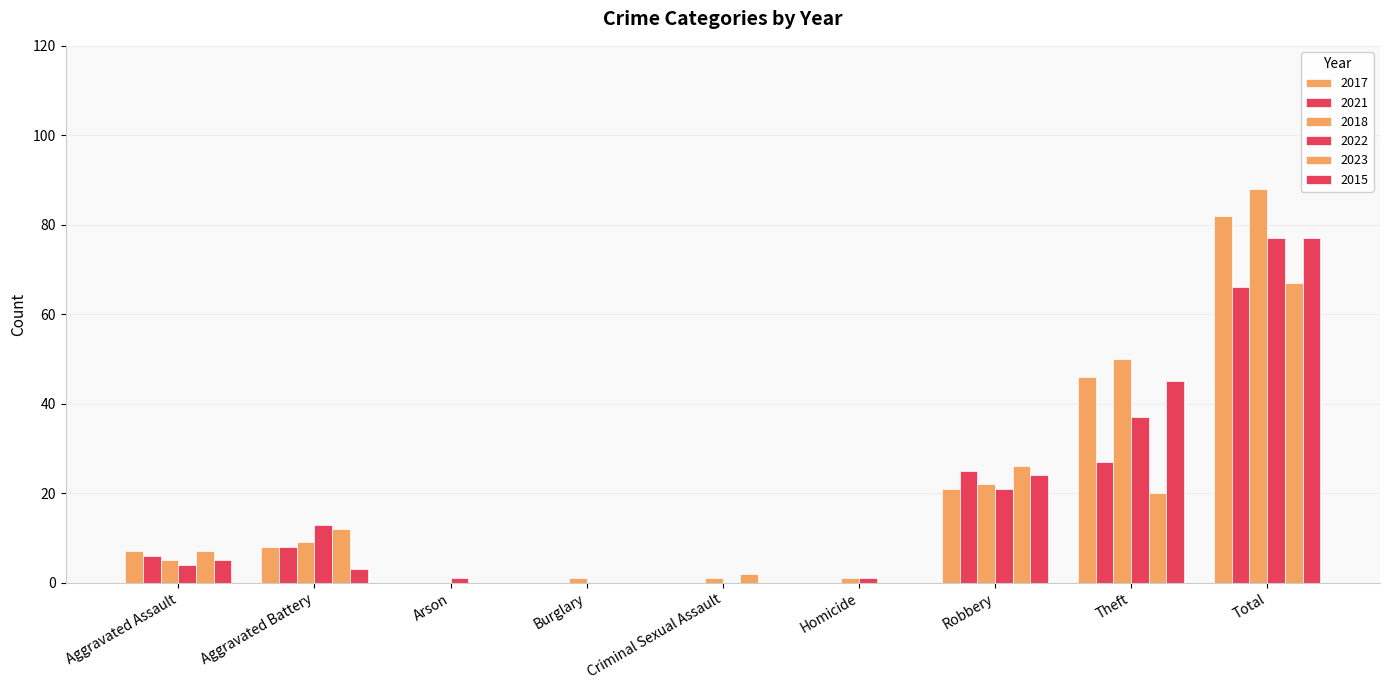

Rank the series at Theft from lowest to highest value.

2023, 2021, 2022, 2015, 2017, 2018